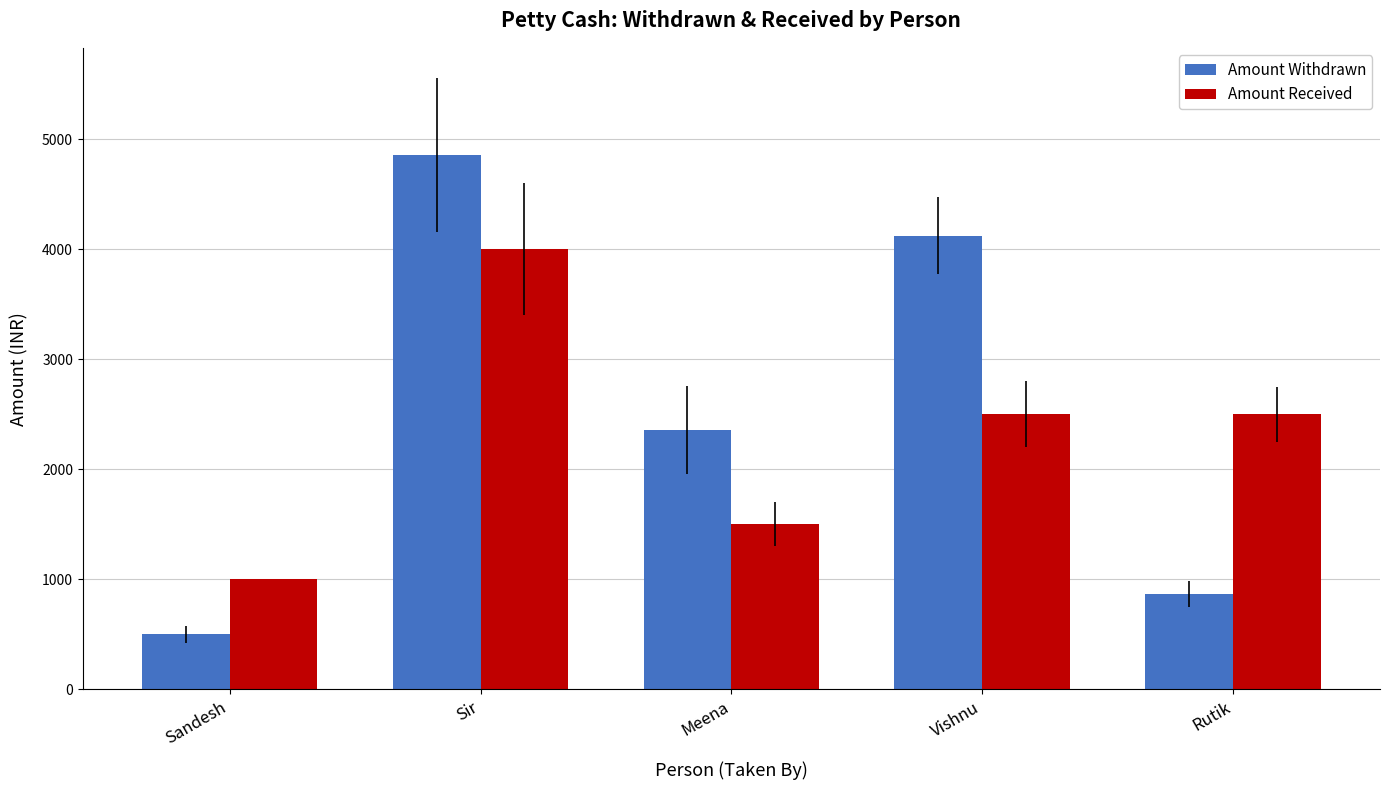

Reading right to left, transcribe all the data shown in this chart.

Amount Withdrawn: 870	4125	2360	4855	500
Amount Received: 2500	2500	1500	4000	1000